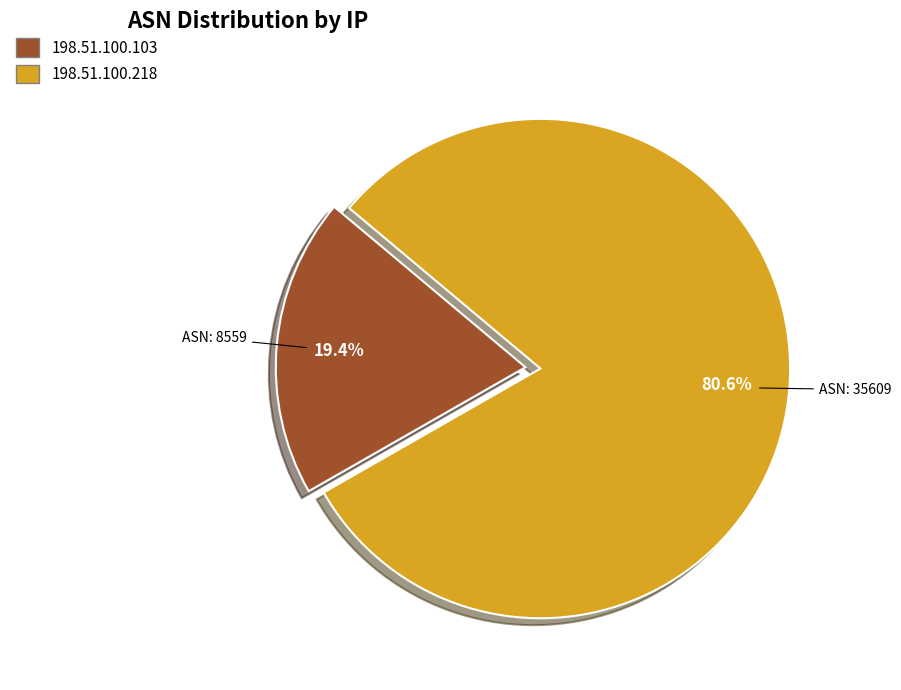

To the nearest percent, what is the difference between the largest and smallest slice percentages?

61%